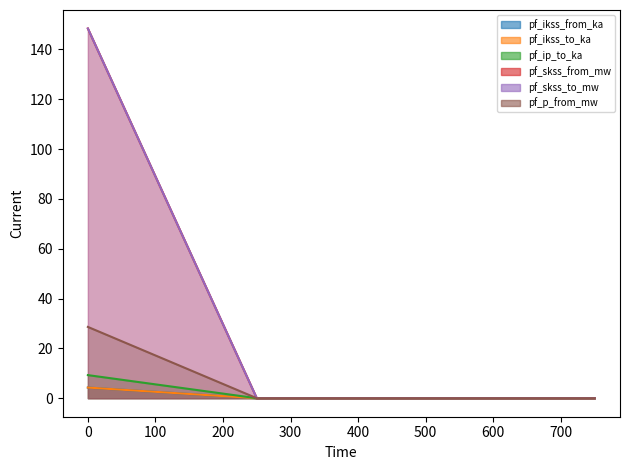

At how many categories does at least one series exceed 94?

1